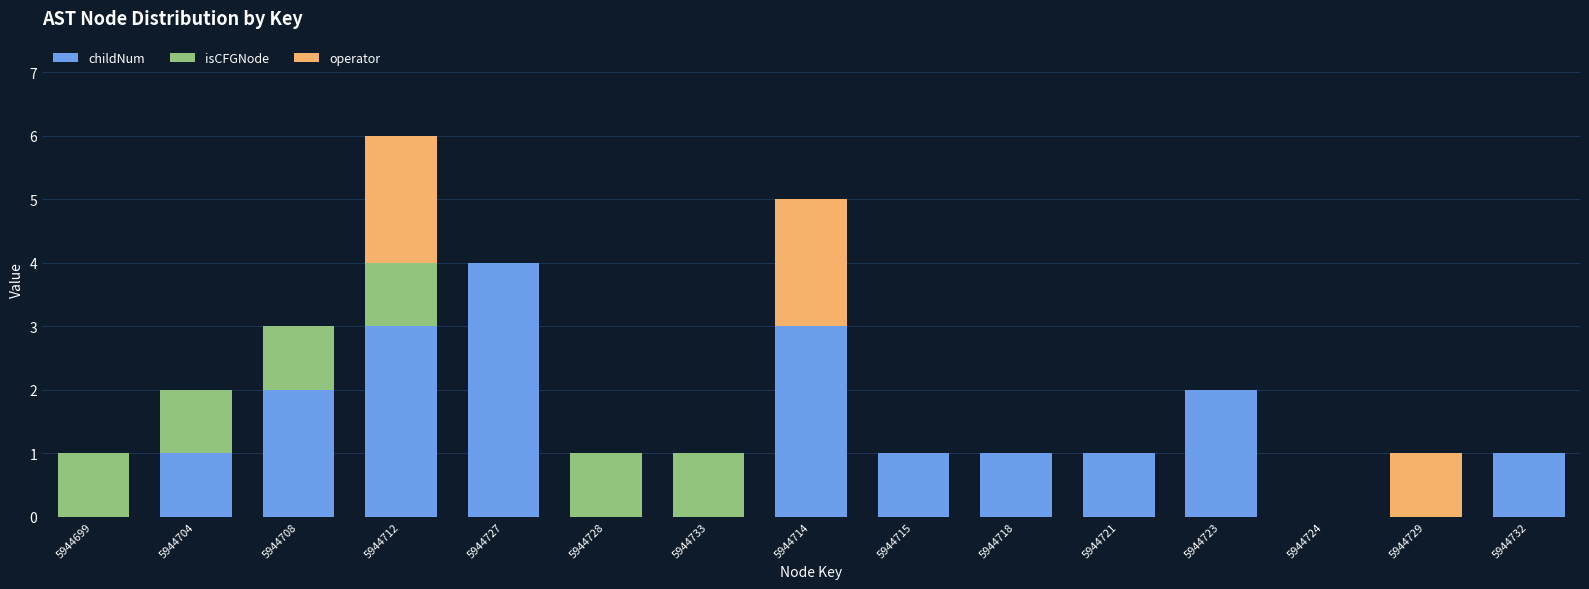

What are all the series names shown in the legend?

childNum, isCFGNode, operator